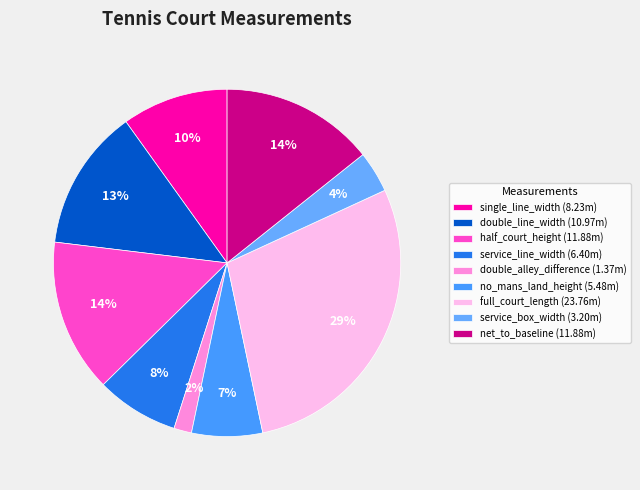

Does no_mans_land_height represent more than half of the total?

No